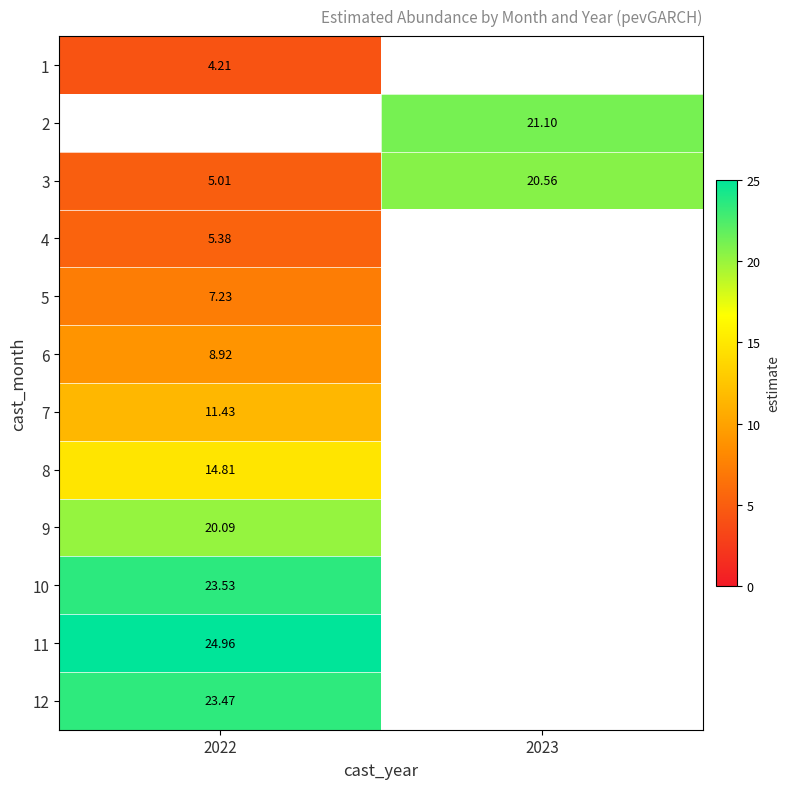

Is the value of 3 at 2023 greater than the value of 10 at 2022?

No